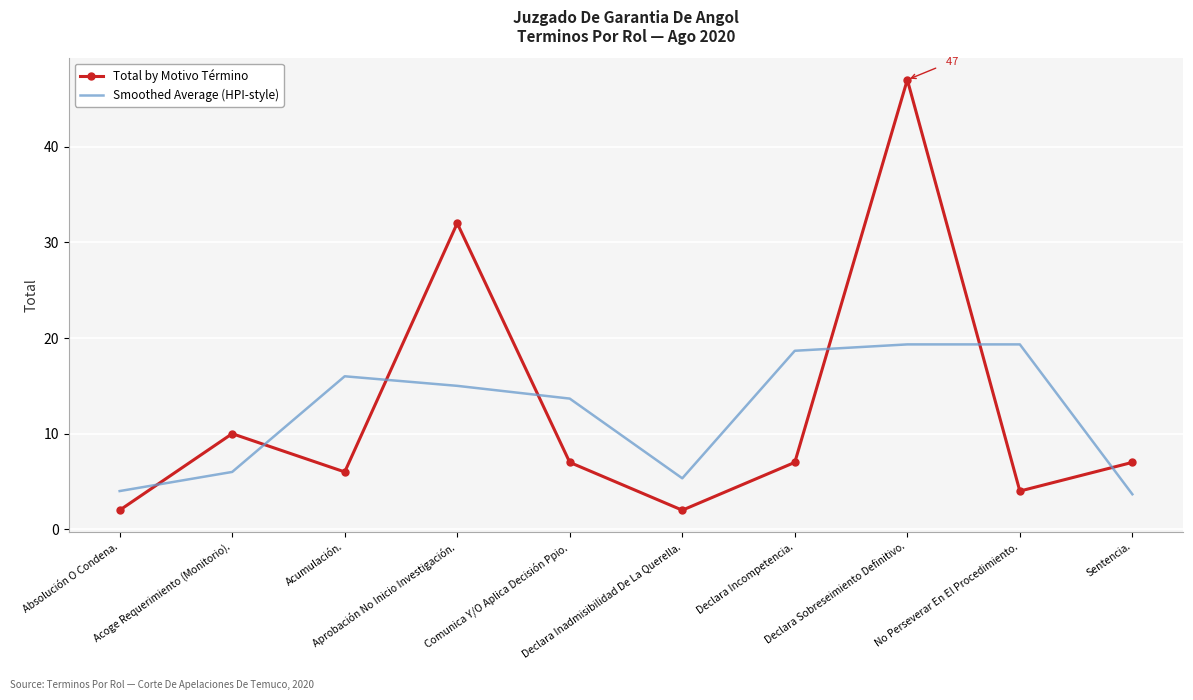

How many series are shown in this chart?

2